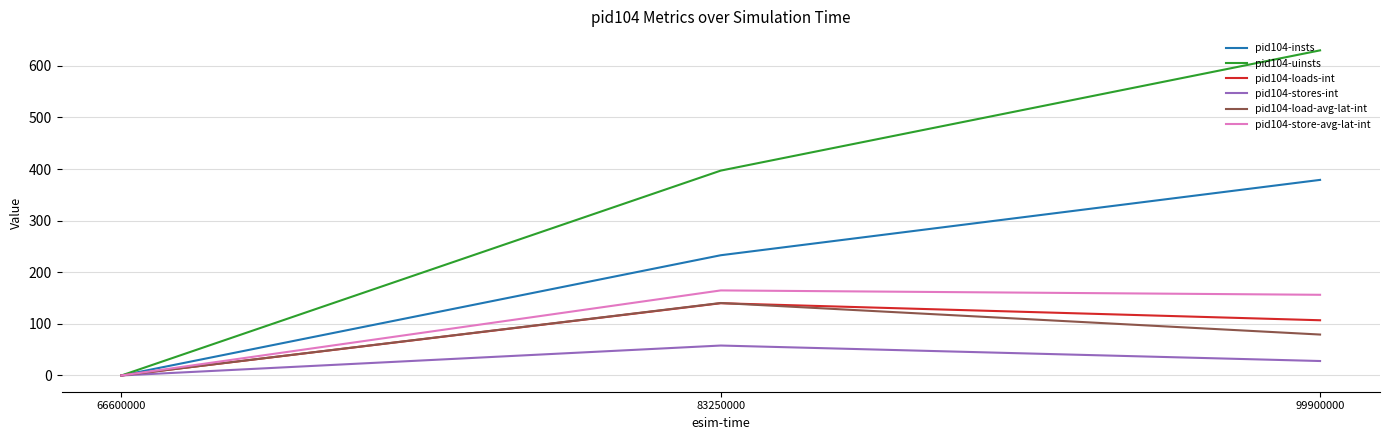

The value of pid104-insts at 99900000 is 379.0. True or false?

True